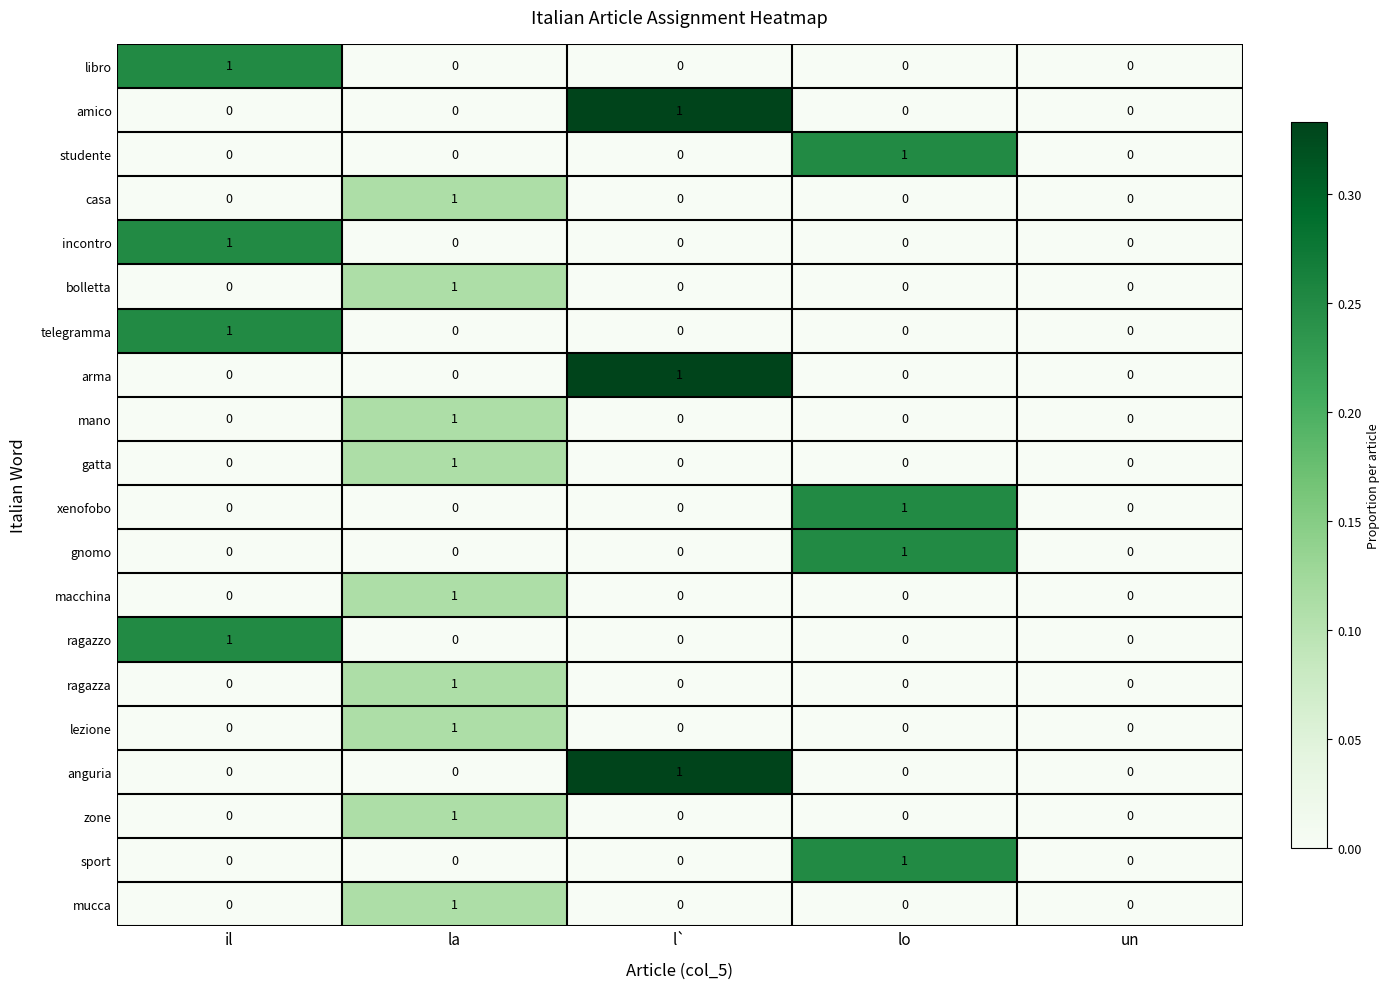

Count the mucca values in the range 0 to 1.

5